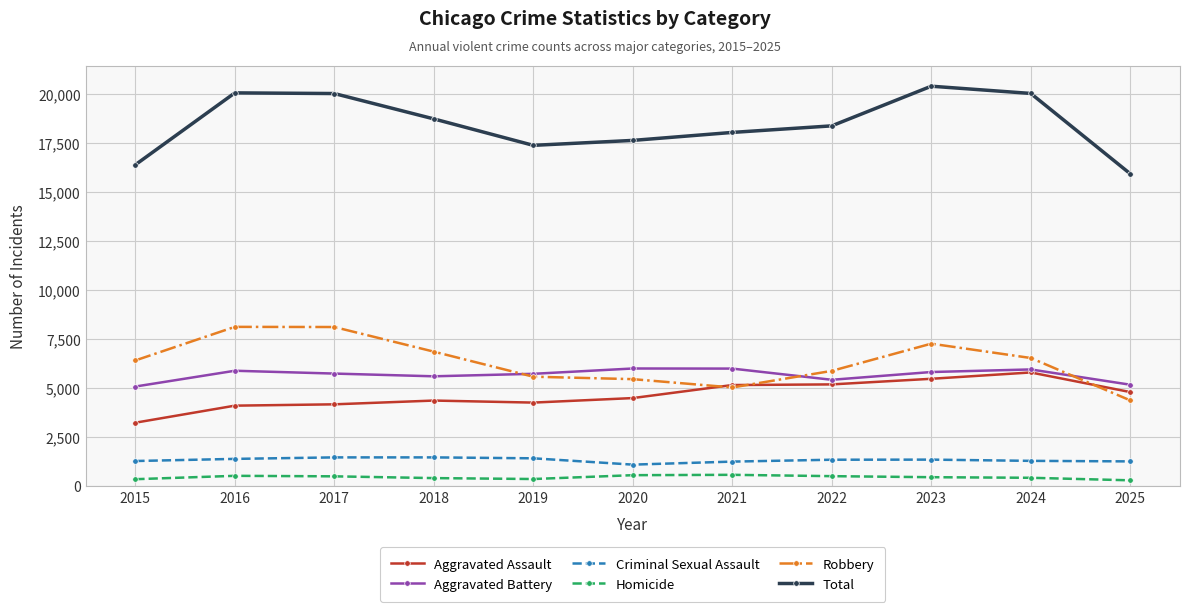

At how many categories does at least one series exceed 5105?

11